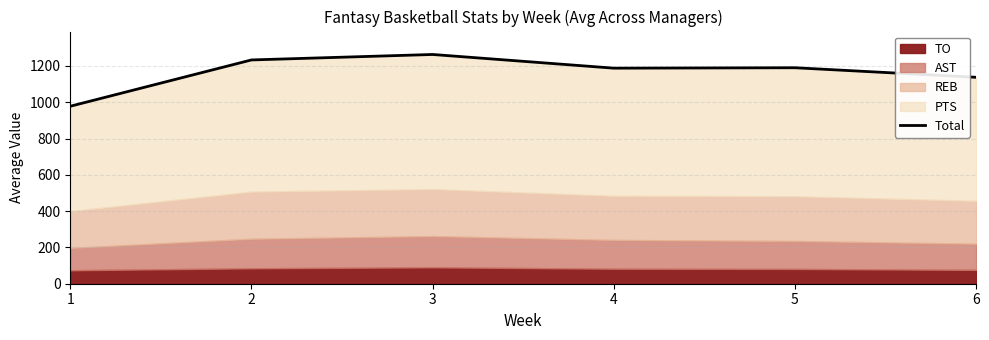

List the labels in order of value, smallest first.

1, 6, 4, 5, 2, 3